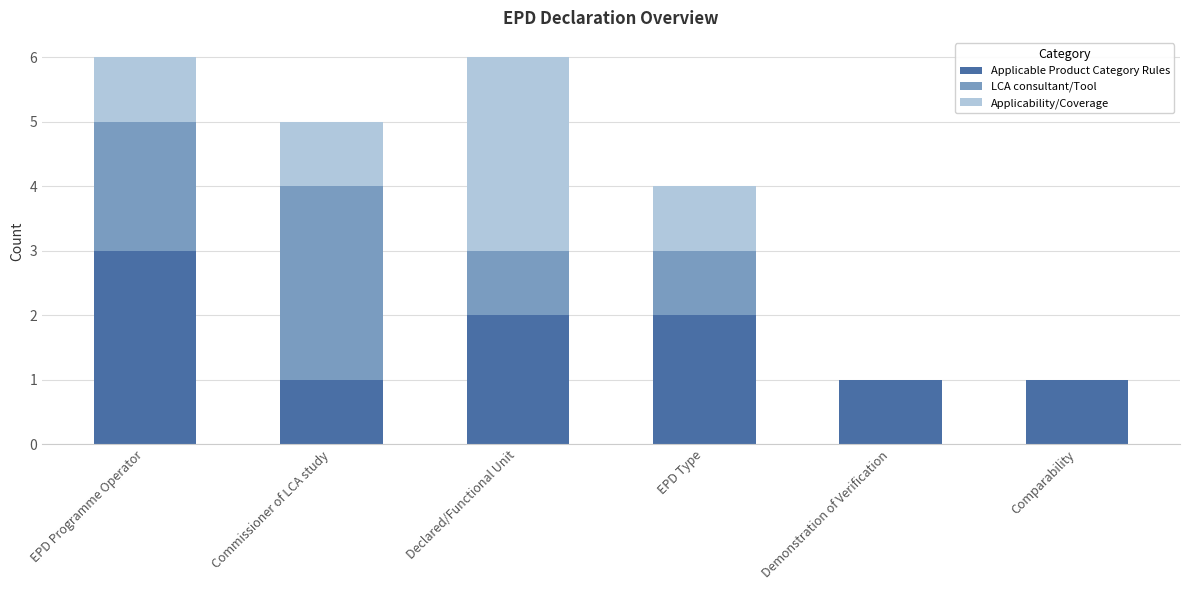

What is the total value across all series at EPD Type?

4